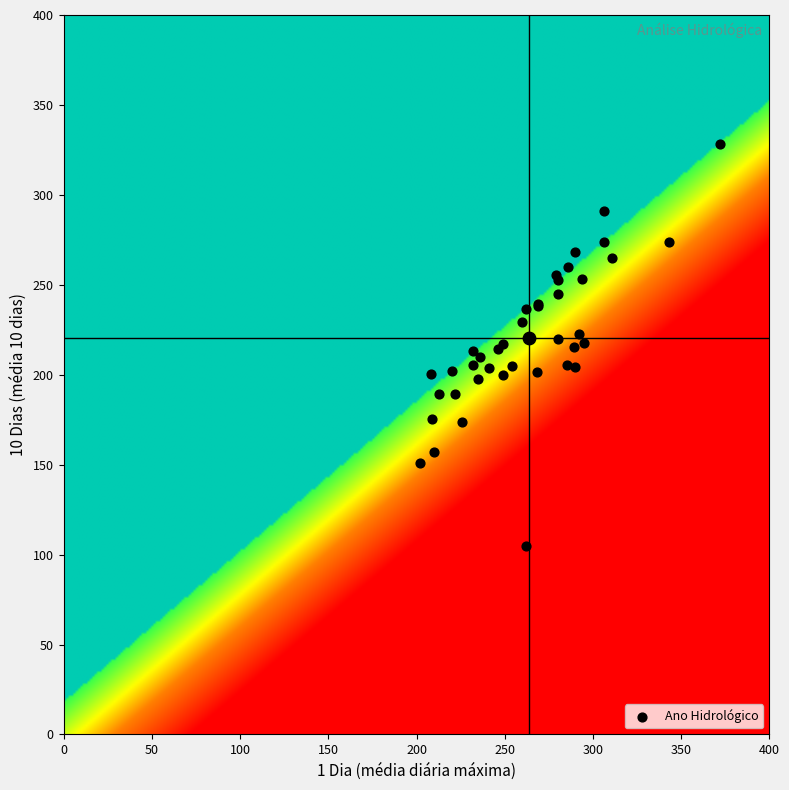

The value at 27 is 231.3. True or false?

False